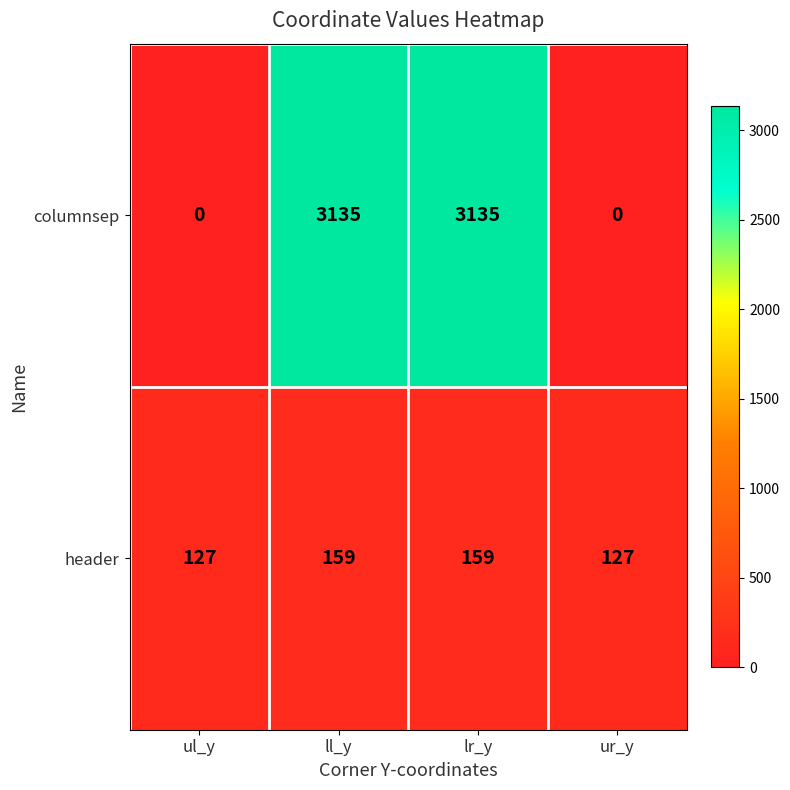

What is the difference between the maximum and second lowest values in the header series?

32